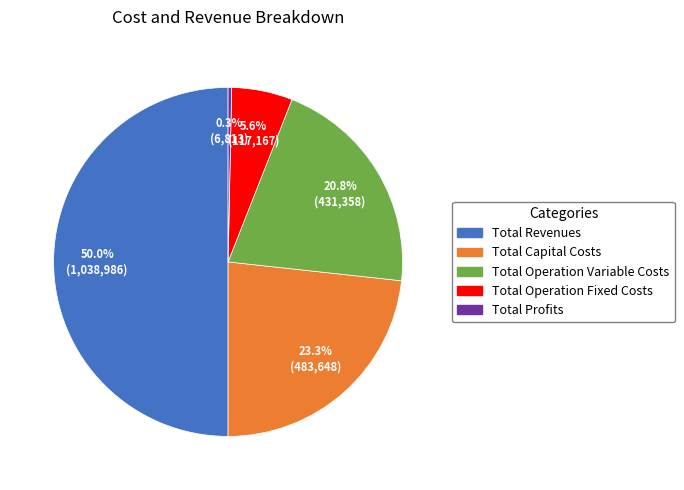

What is the largest slice in the pie chart?

Total Revenues